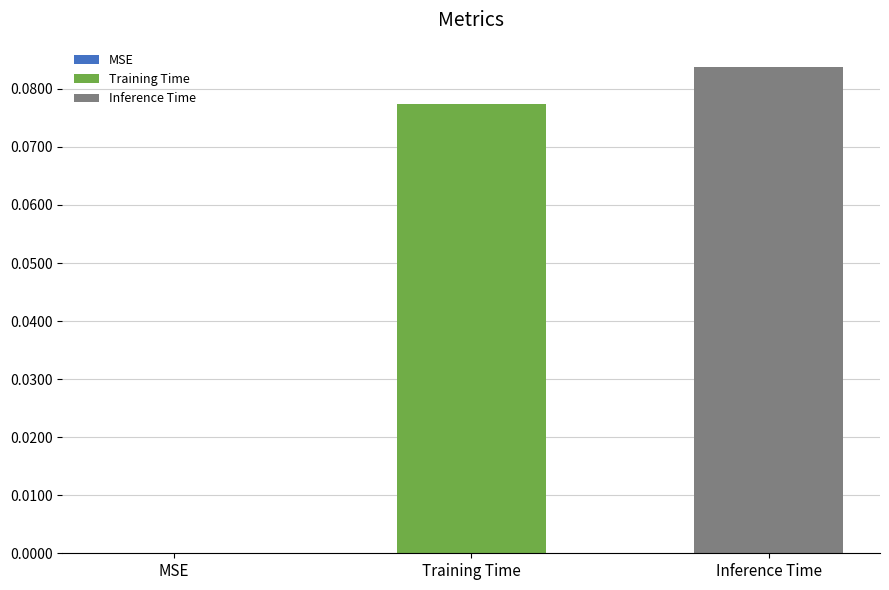

How many categories are shown in the chart?

1